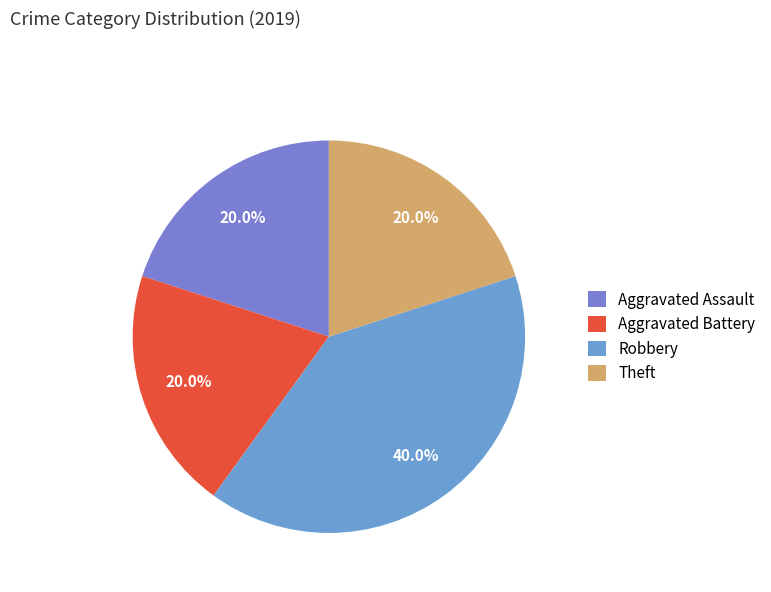

Does Robbery account for over 50% of the chart?

No